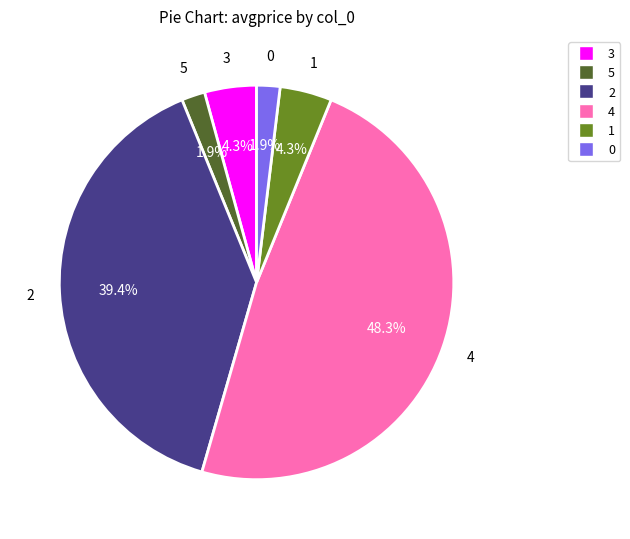

Is there any slice that represents more than half of the pie?

No